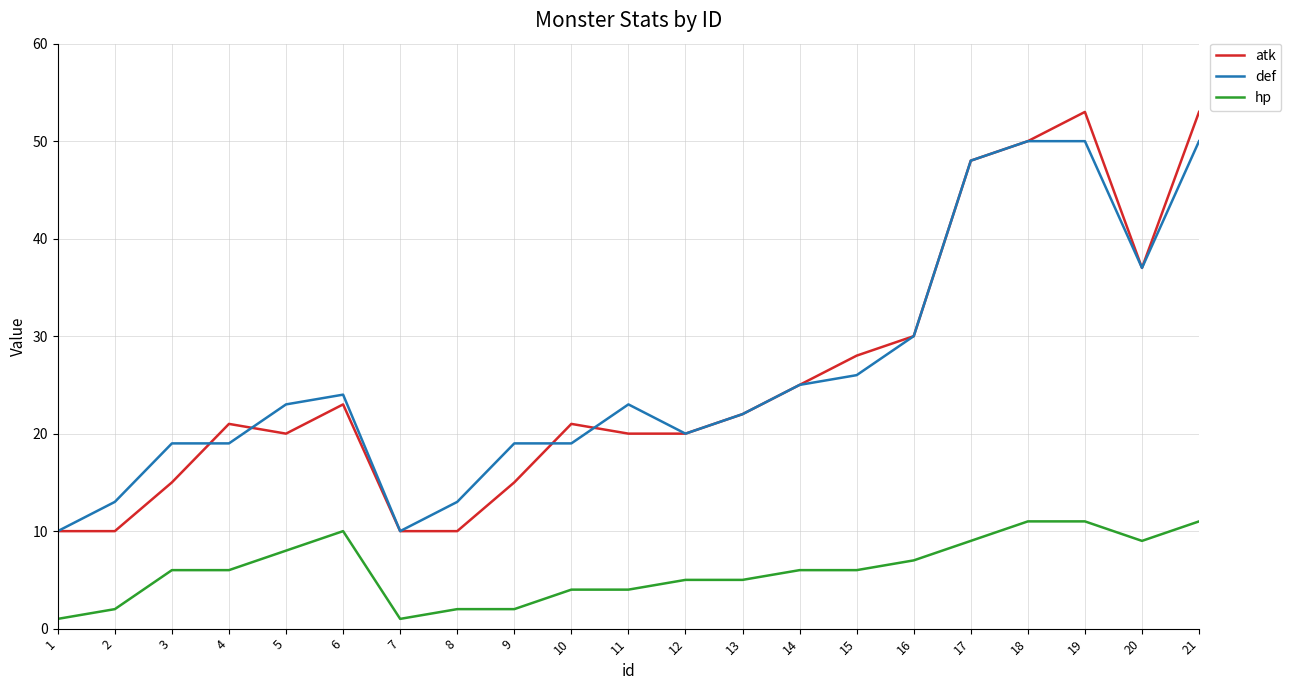

Between 16 and 21, which series saw the biggest shift?

atk